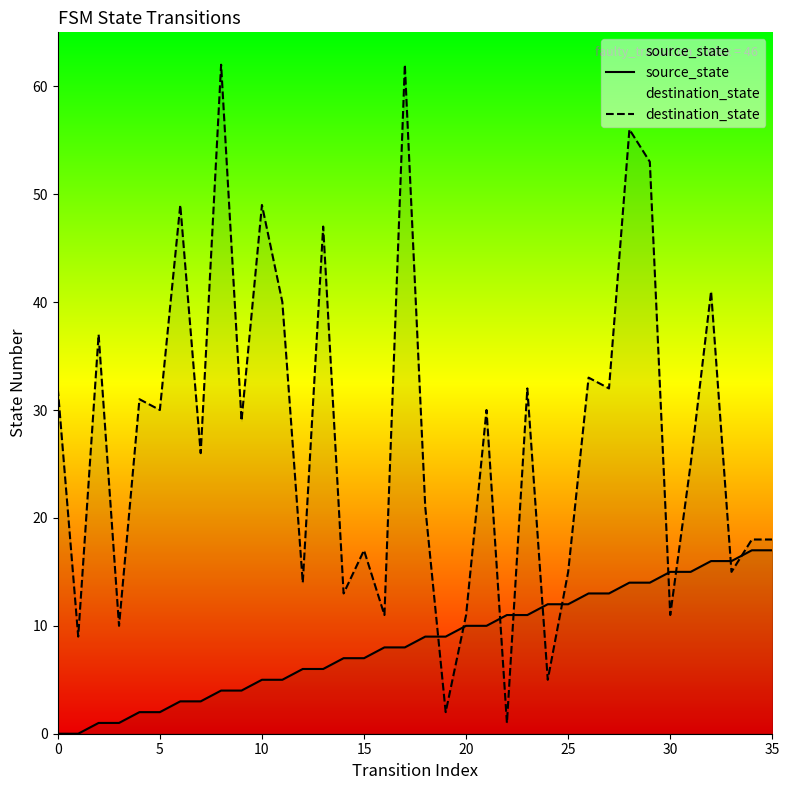

What is the difference between the destination_state values at 34 and 30?

7